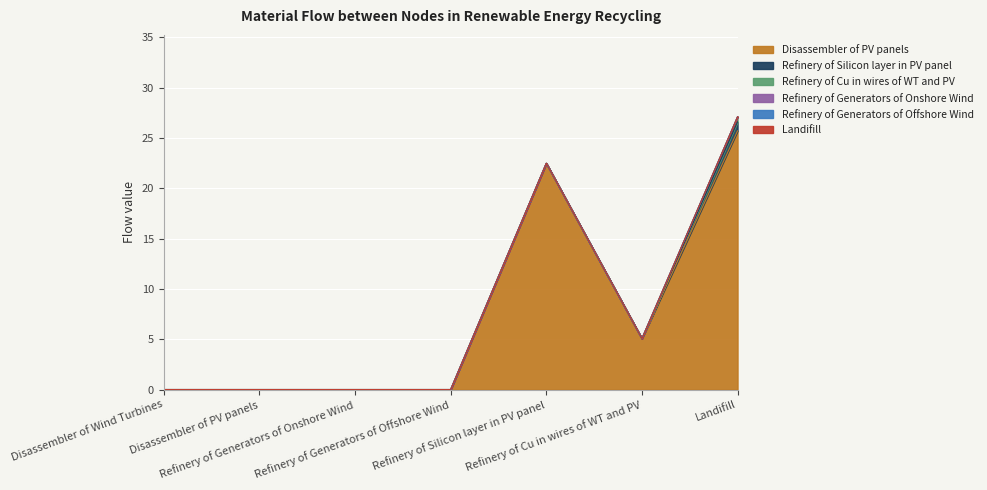

What is the label of the 2nd point from the right?

Refinery of Cu in wires of WT and PV